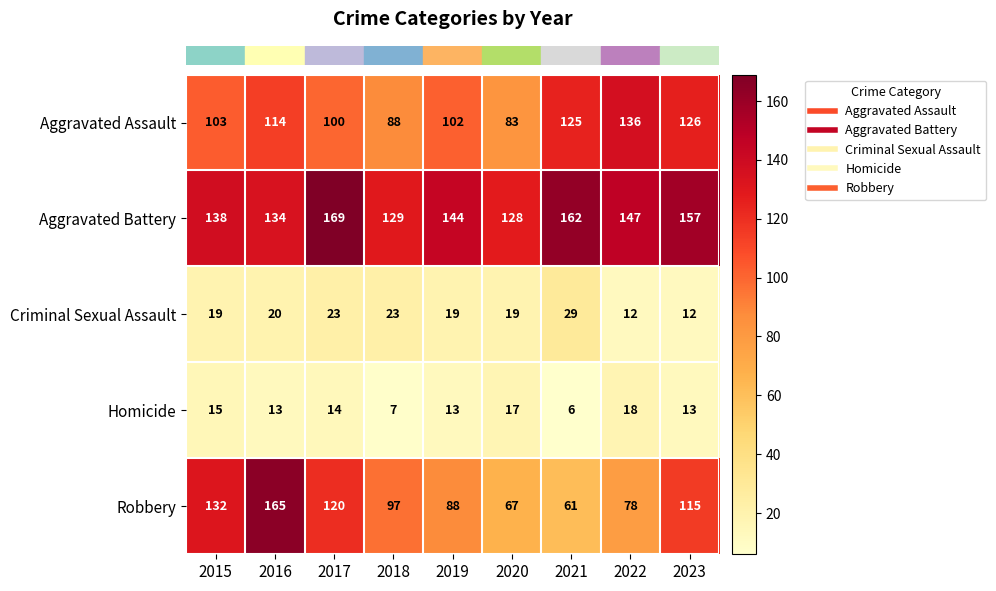

Between 2016 and 2023, which series saw the biggest shift?

Robbery